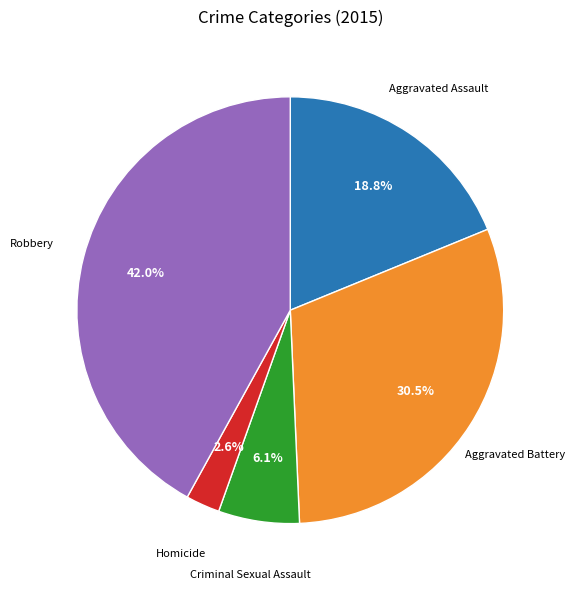

Does any single category account for the majority?

No